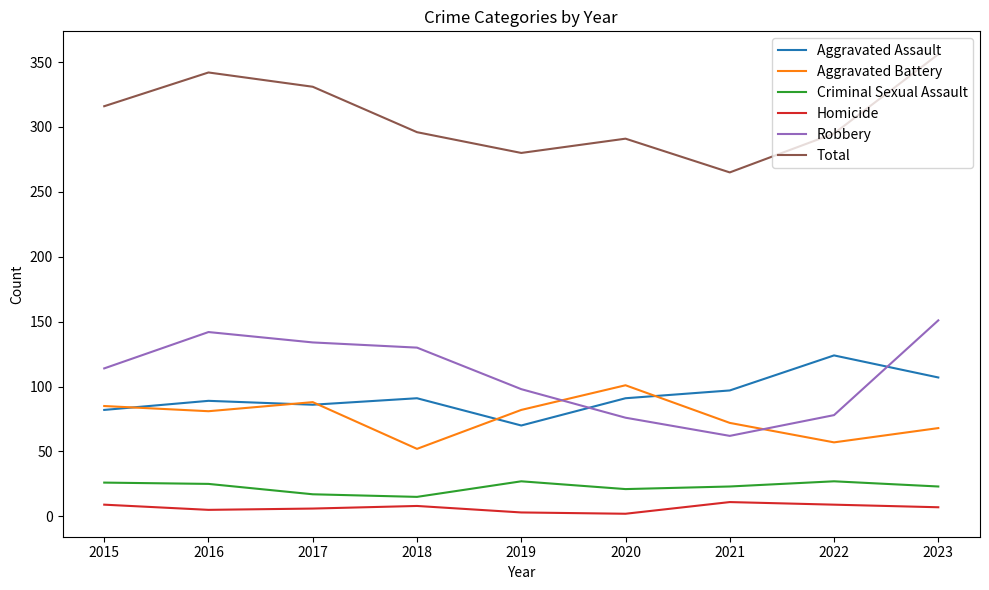

True or false: Homicide and Total cross at least once.

False